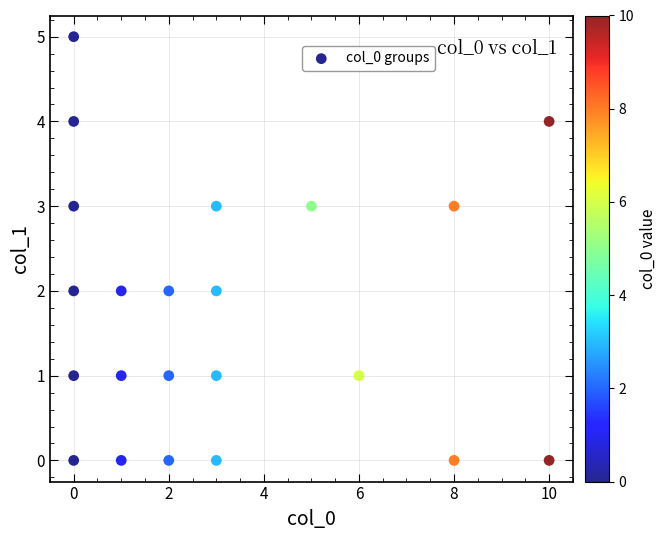

What is the range of X values (max minus min)?

10